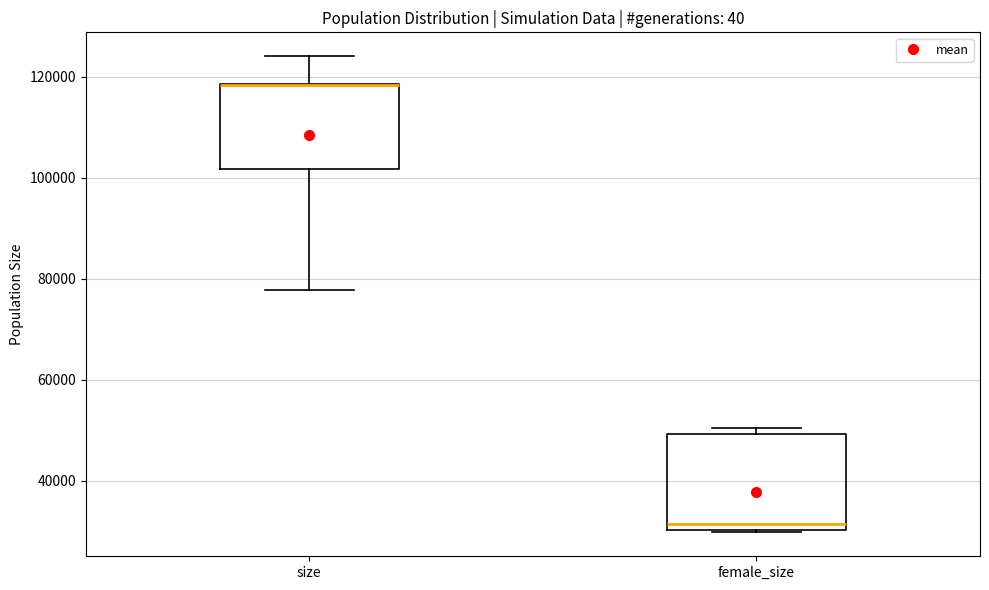

Reading left to right, read every box against the y-axis: the position of its median line, the range the box covers, and the ends of its whiskers. The values are not printed on the chart, so give them approximately, as read against the axis.

size: median 118000 (drawn on the box's upper edge), box 102000 to 118000, whiskers 78000 to 124000
female_size: median 32000, box 30000 to 50000, whiskers 30000 to 50000 (just above the box's upper edge)